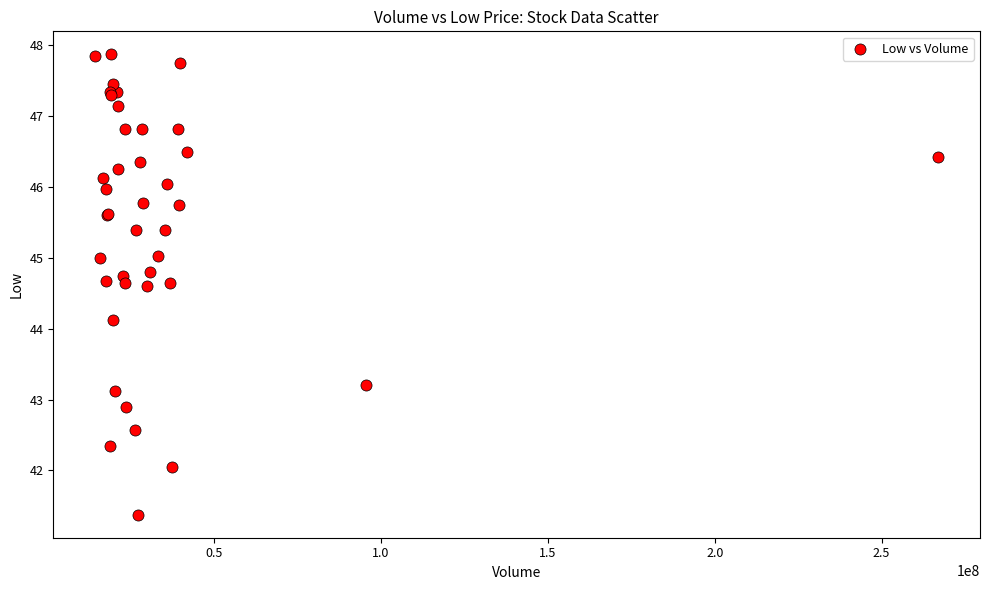

What Y value in the scatter plot is closest to 44?

44.1